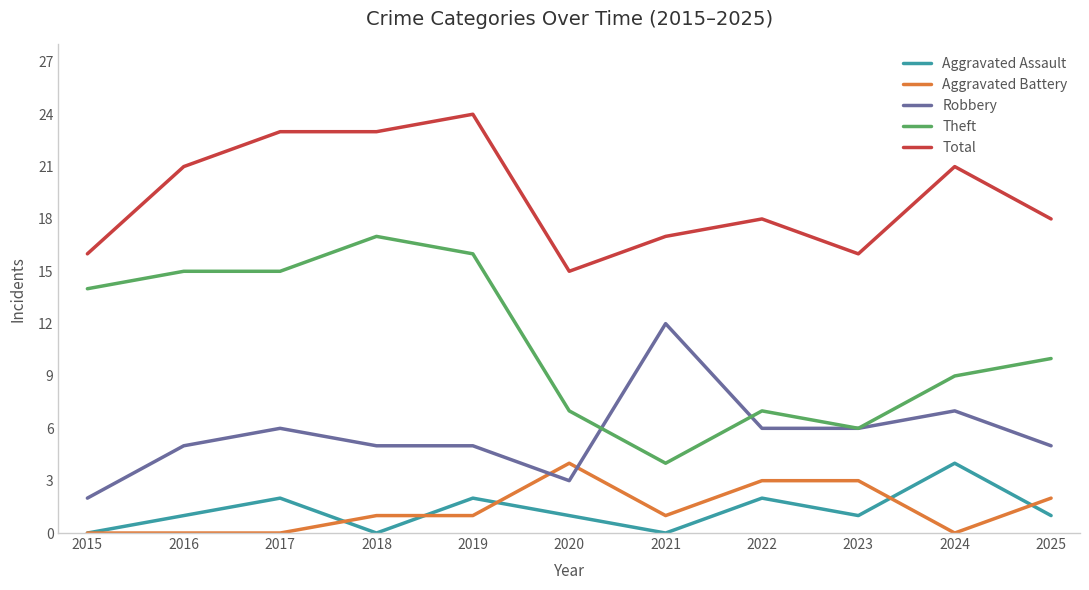

What is the spread (max minus min) of values at 2017?

23